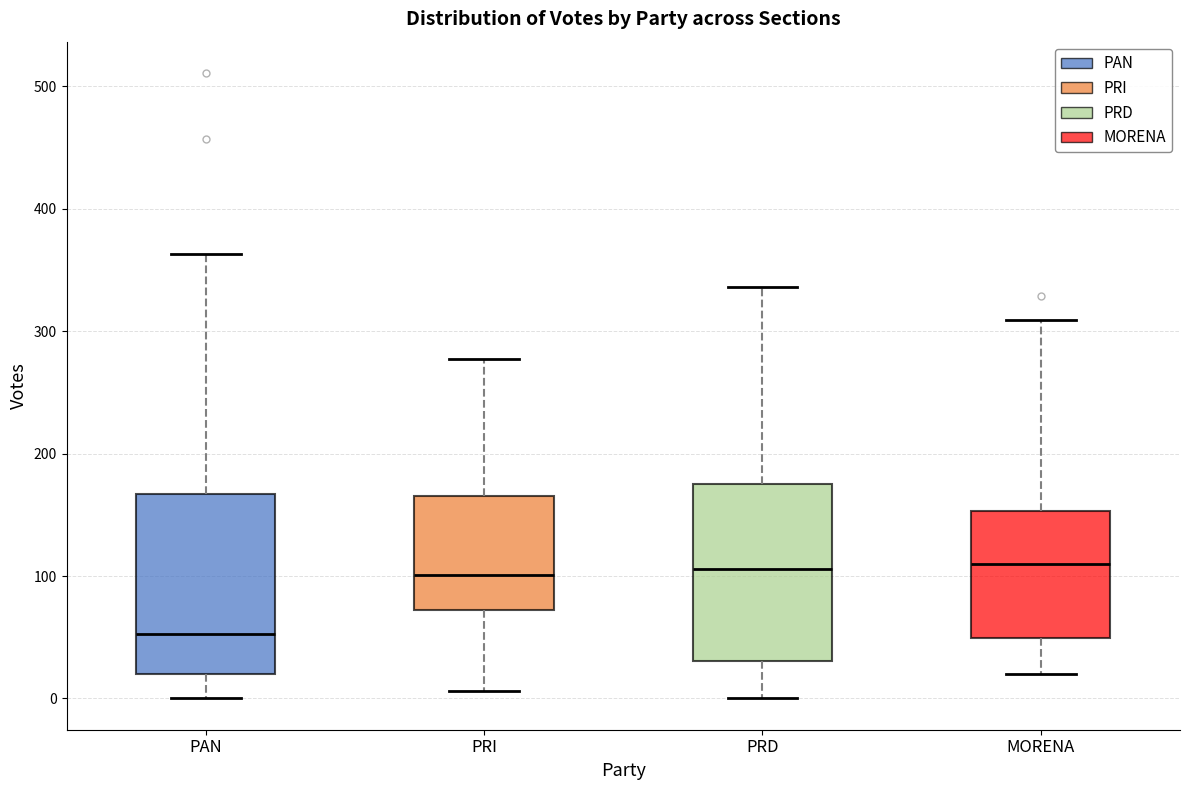

Reading left to right, read every box against the y-axis: the position of its median line, the range the box covers, and the ends of its whiskers. The values are not printed on the chart, so give them approximately, as read against the axis.

PAN: median 50, box 20 to 170, whiskers 0 to 360
PRI: median 100, box 70 to 170, whiskers 10 to 280
PRD: median 110, box 30 to 180, whiskers 0 to 340
MORENA: median 110, box 50 to 150, whiskers 20 to 310